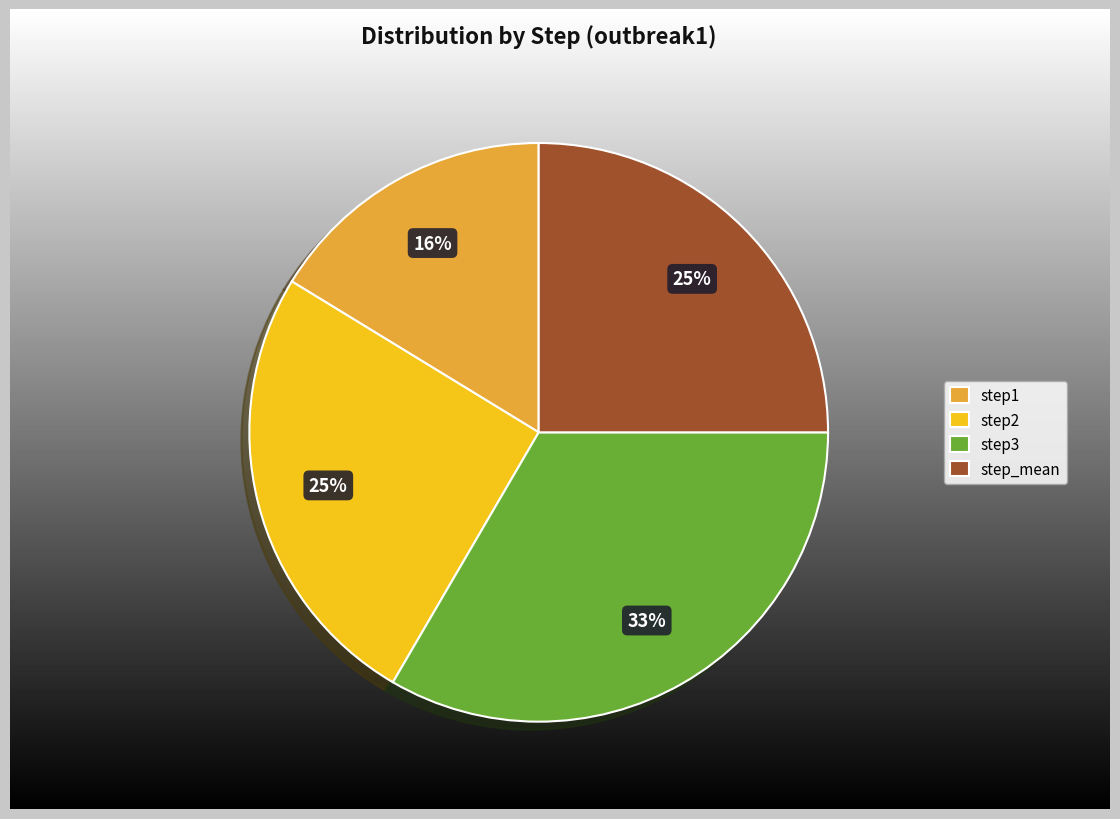

What portion of the pie excludes step_mean?

75.0%